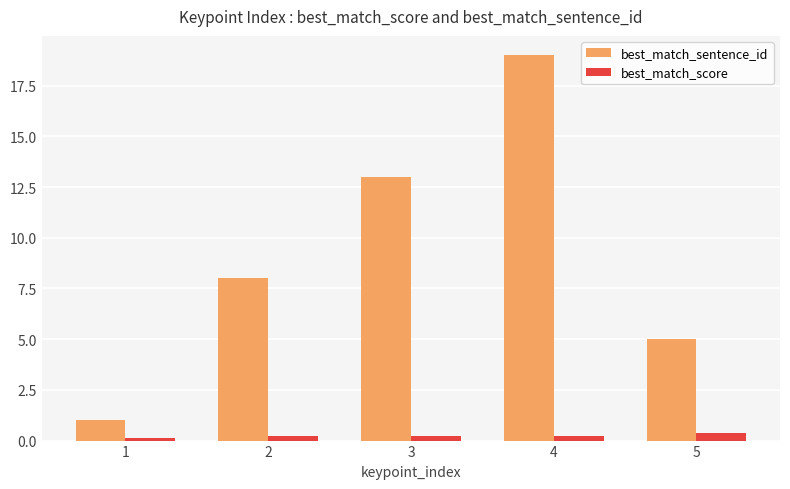

Rank the series at 4 from lowest to highest value.

best_match_score, best_match_sentence_id